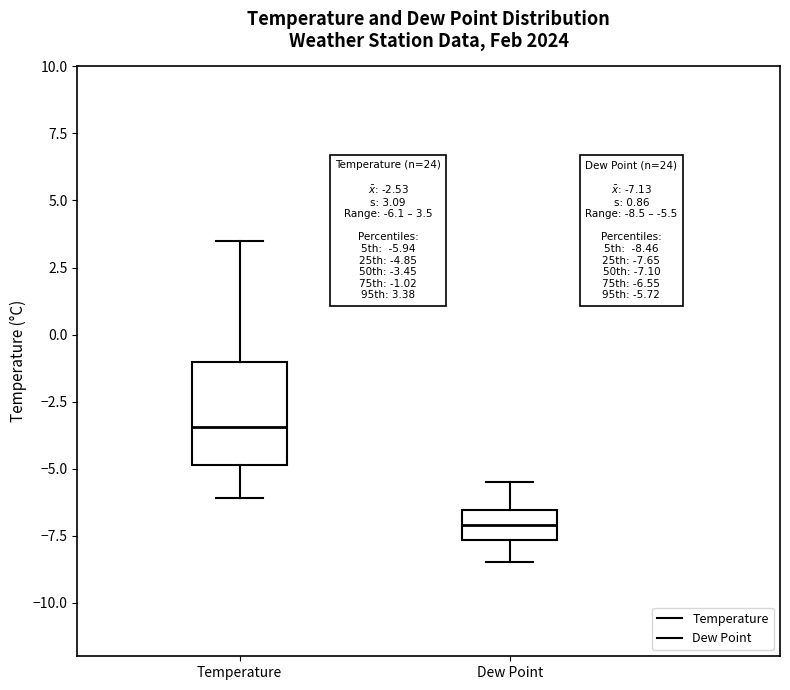

Which box's median line is the highest?

Temperature